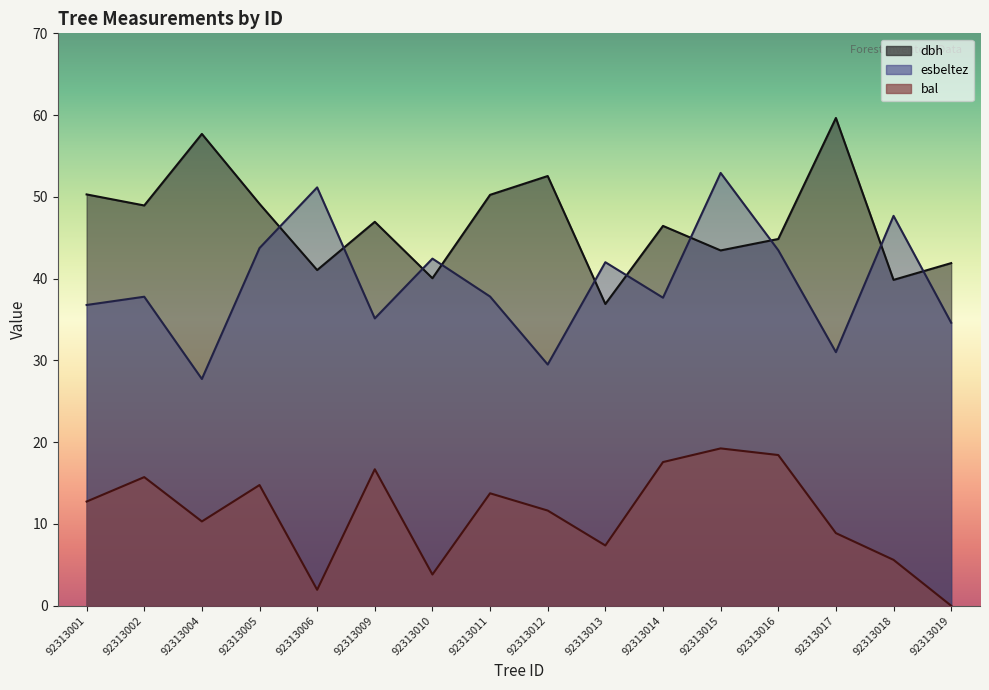

Where does the esbeltez series first go above 37?

92313002